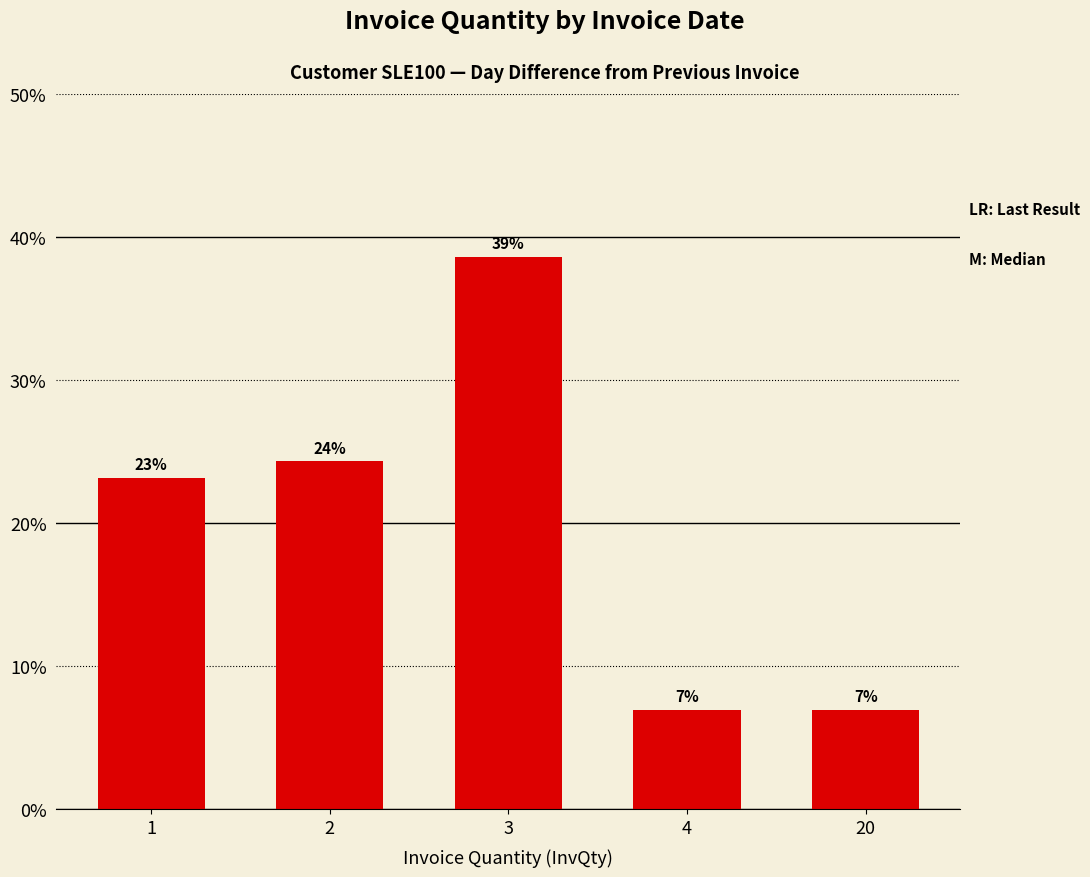

What is the difference between the second highest and second lowest values?

17.4